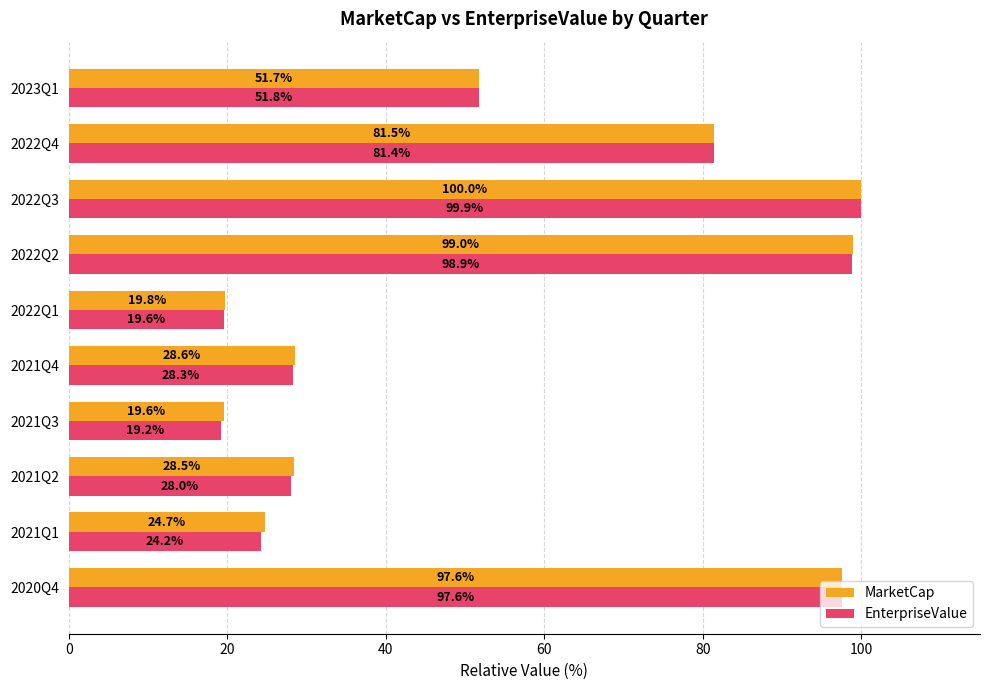

What is the maximum value shown in the chart?

100.0